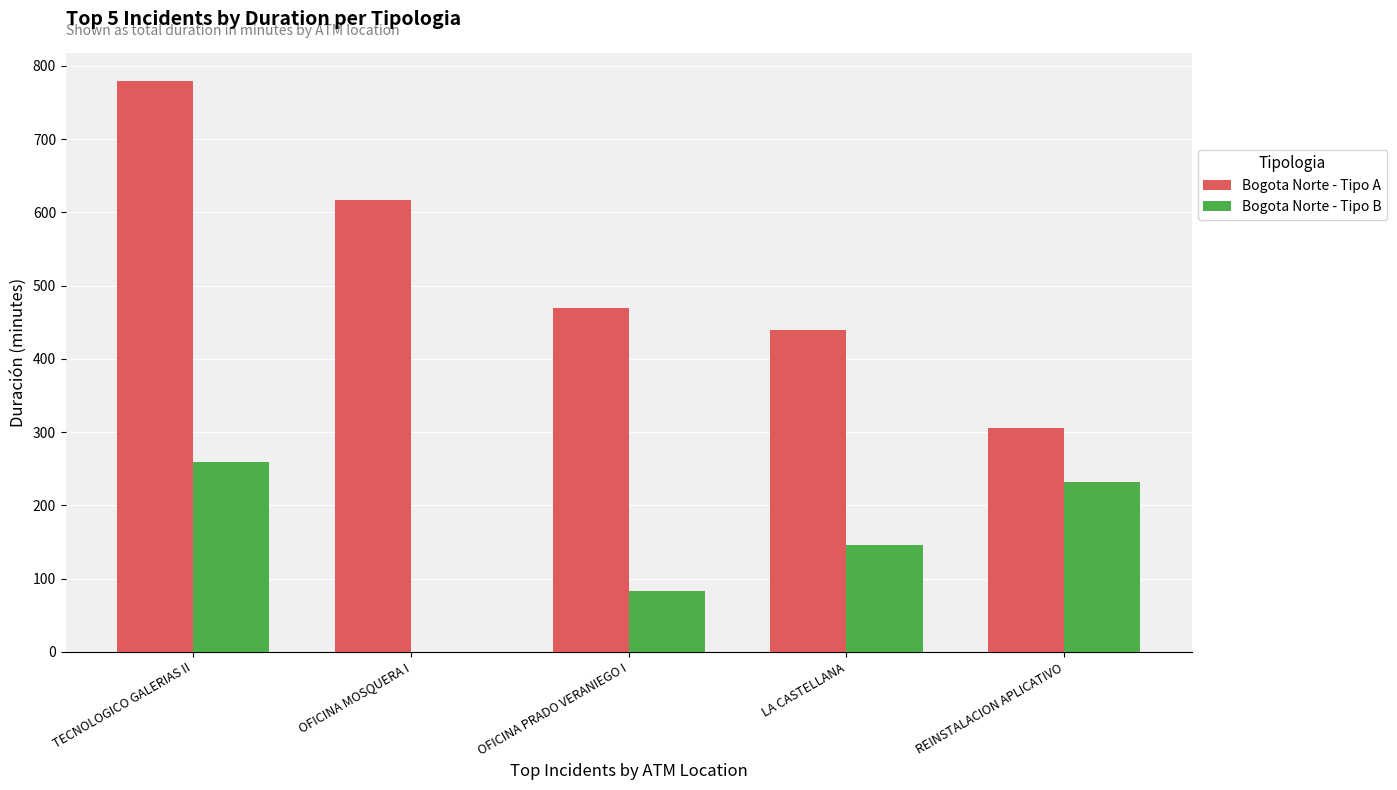

Between TECNOLOGICO GALERIAS II and OFICINA MOSQUERA I, which series saw the biggest shift?

Bogota Norte - Tipo B